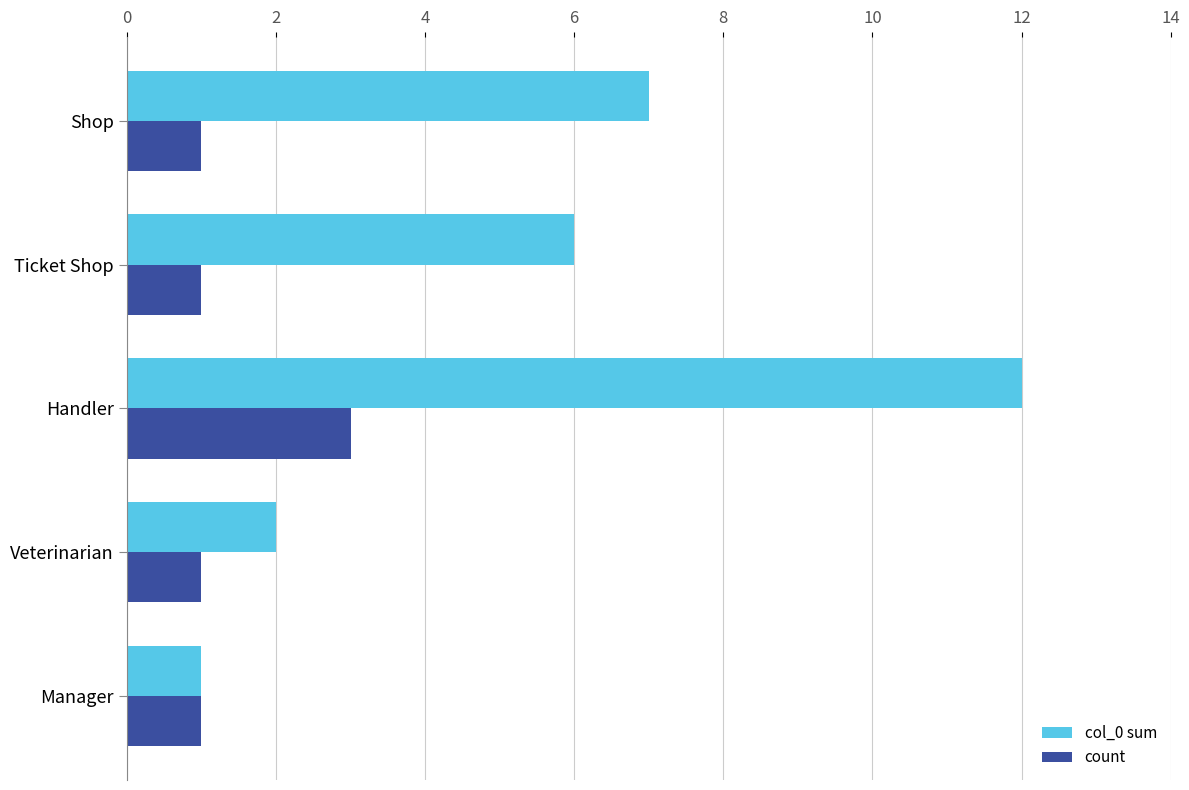

What value does the count series have at Handler?

3